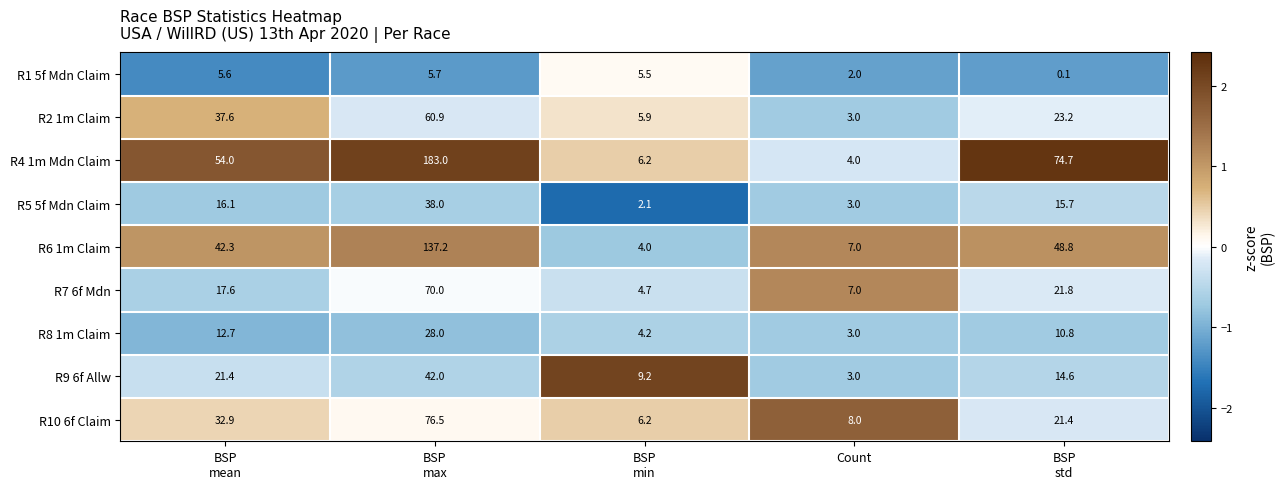

True or false: R8 1m Claim has a value of 1.7 at Count.

False